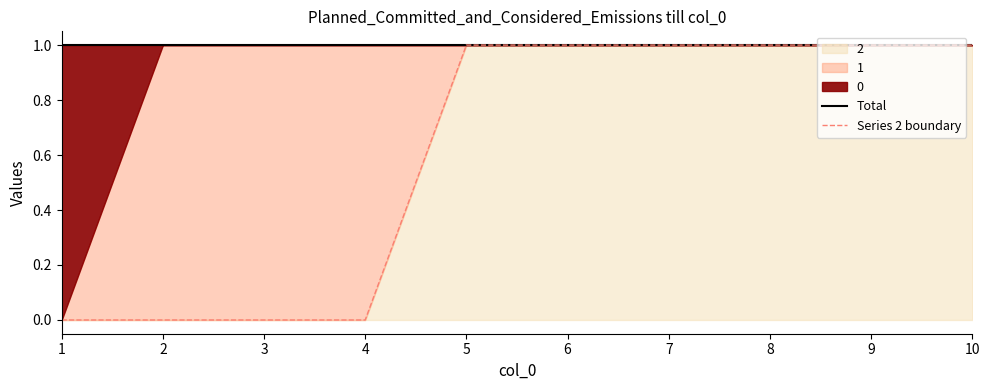

How many data points does each series have?

10